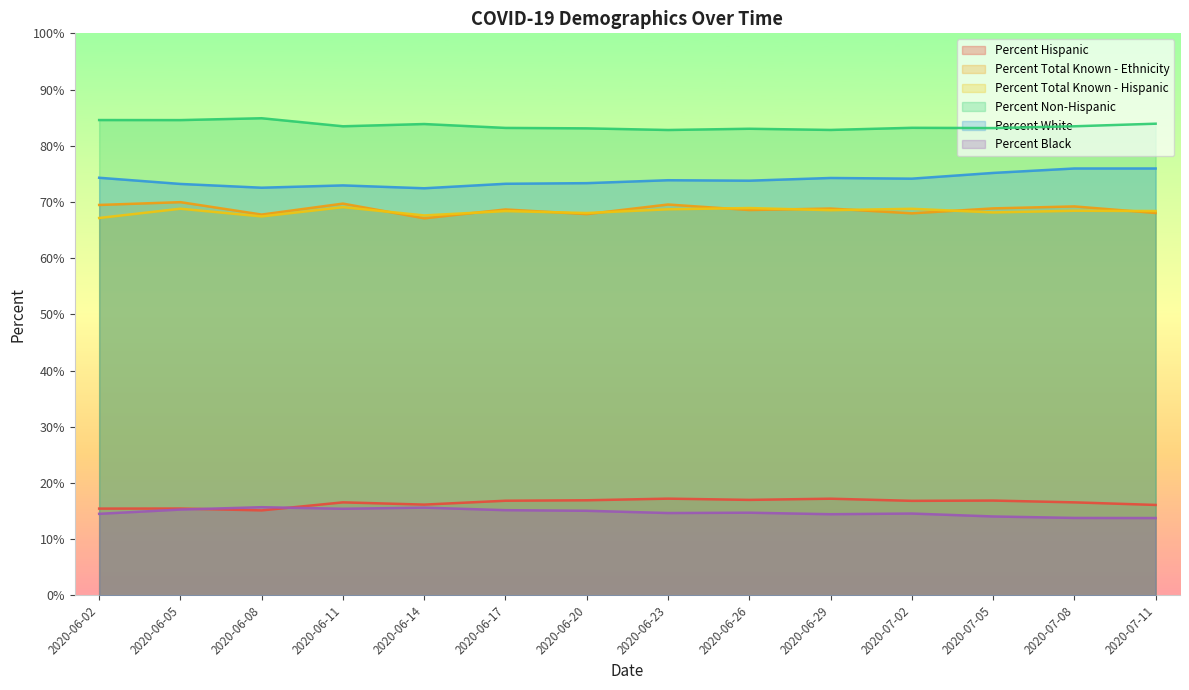

What is the total value across all series at 2020-06-14?

322.7